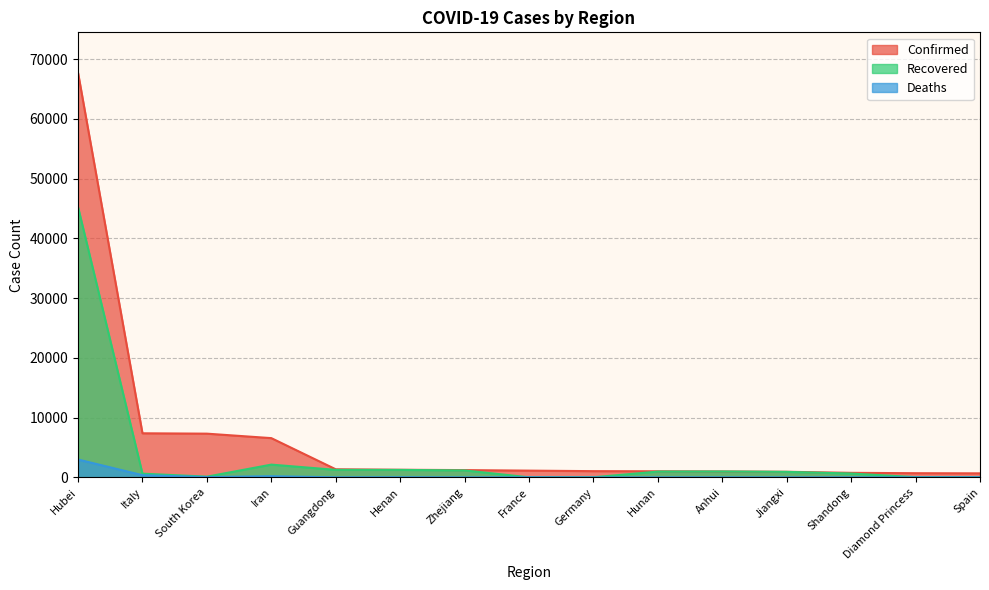

How many distinct data groups are displayed?

3